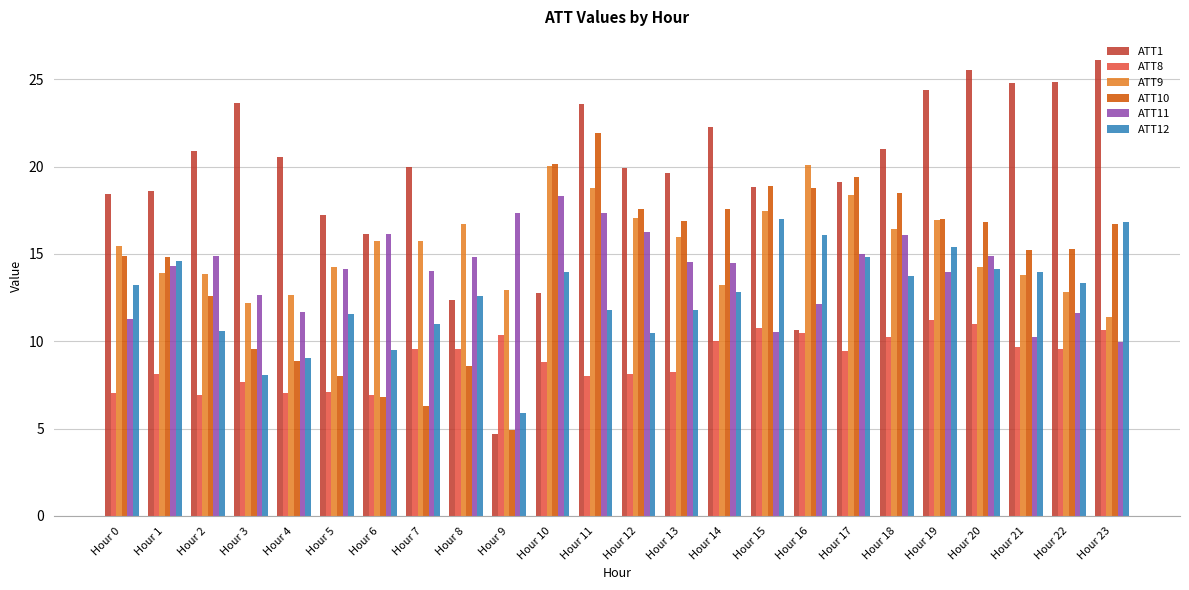

Between Hour 0 and Hour 11, which series saw the biggest shift?

ATT10